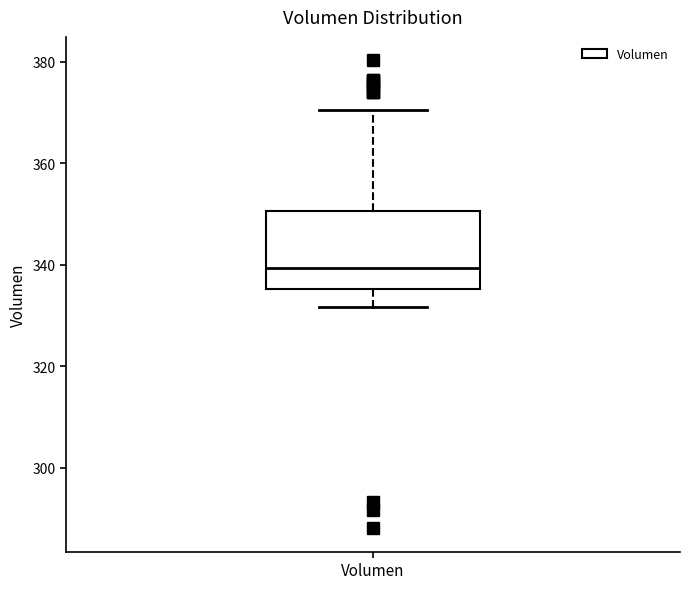

Where does the lower whisker of the box for Volumen end on the y-axis? The values are not printed on the chart, so give them approximately, as read against the axis.

332